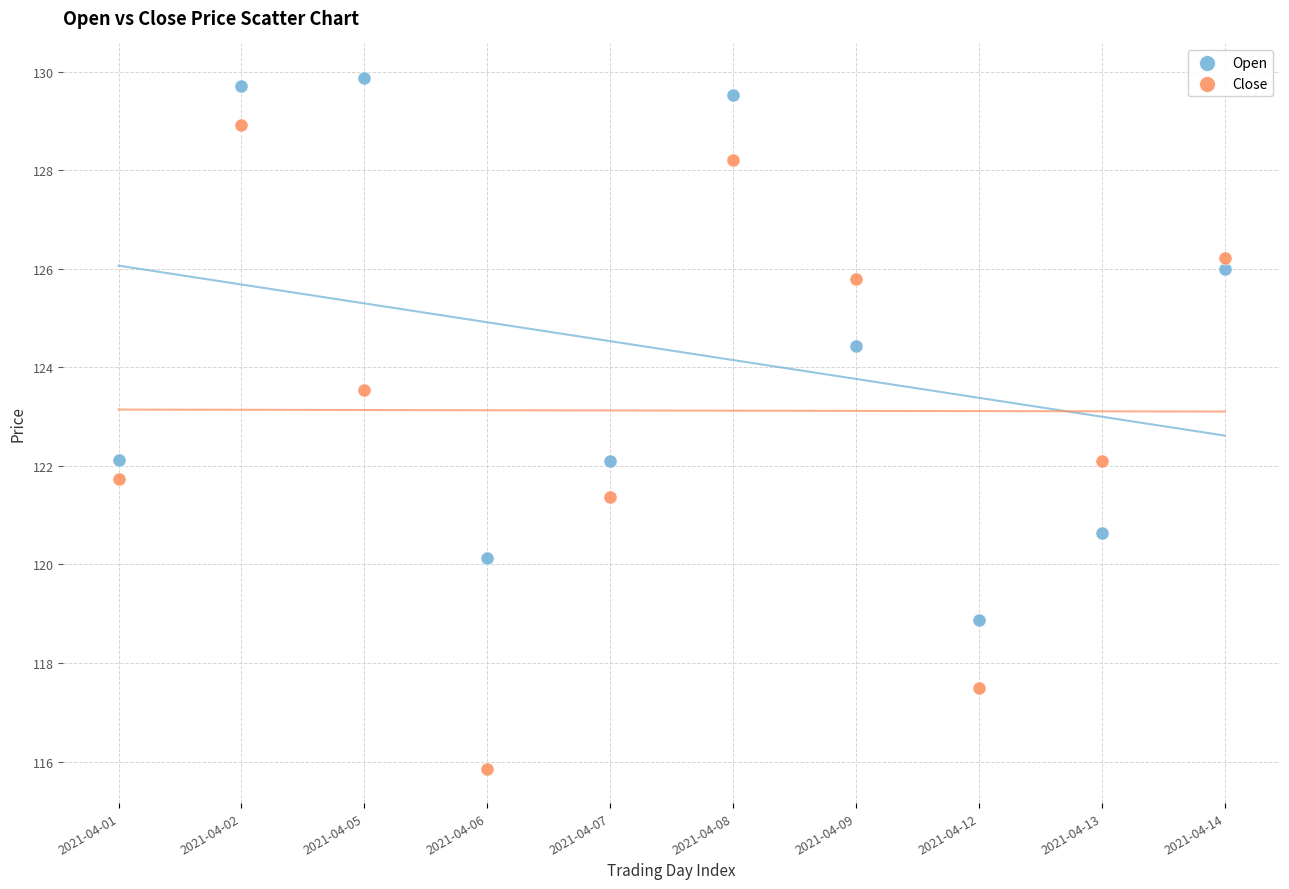

Across all data points, what is the range of Y values (max minus min)?

14.0